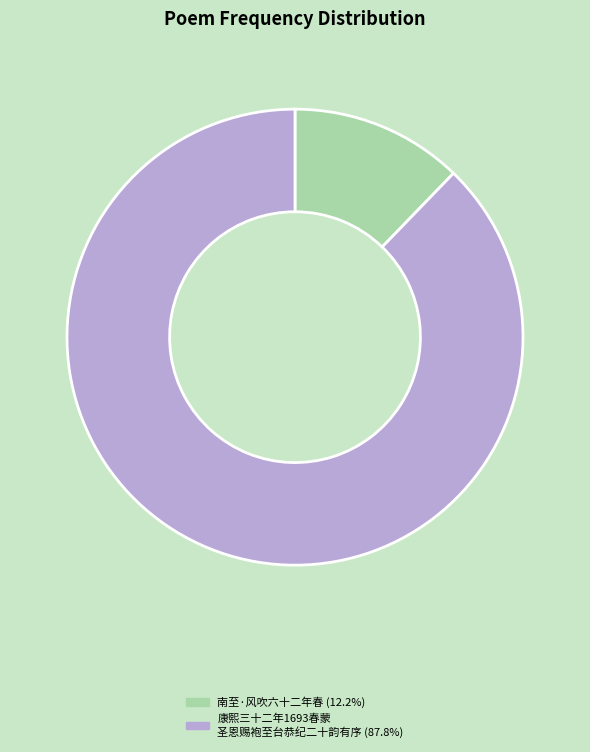

Does any single category account for the majority?

Yes